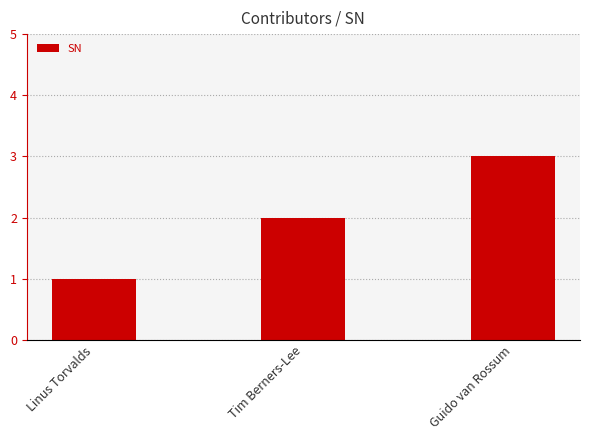

Rank the categories by value from highest to lowest.

Guido van Rossum, Tim Berners-Lee, Linus Torvalds